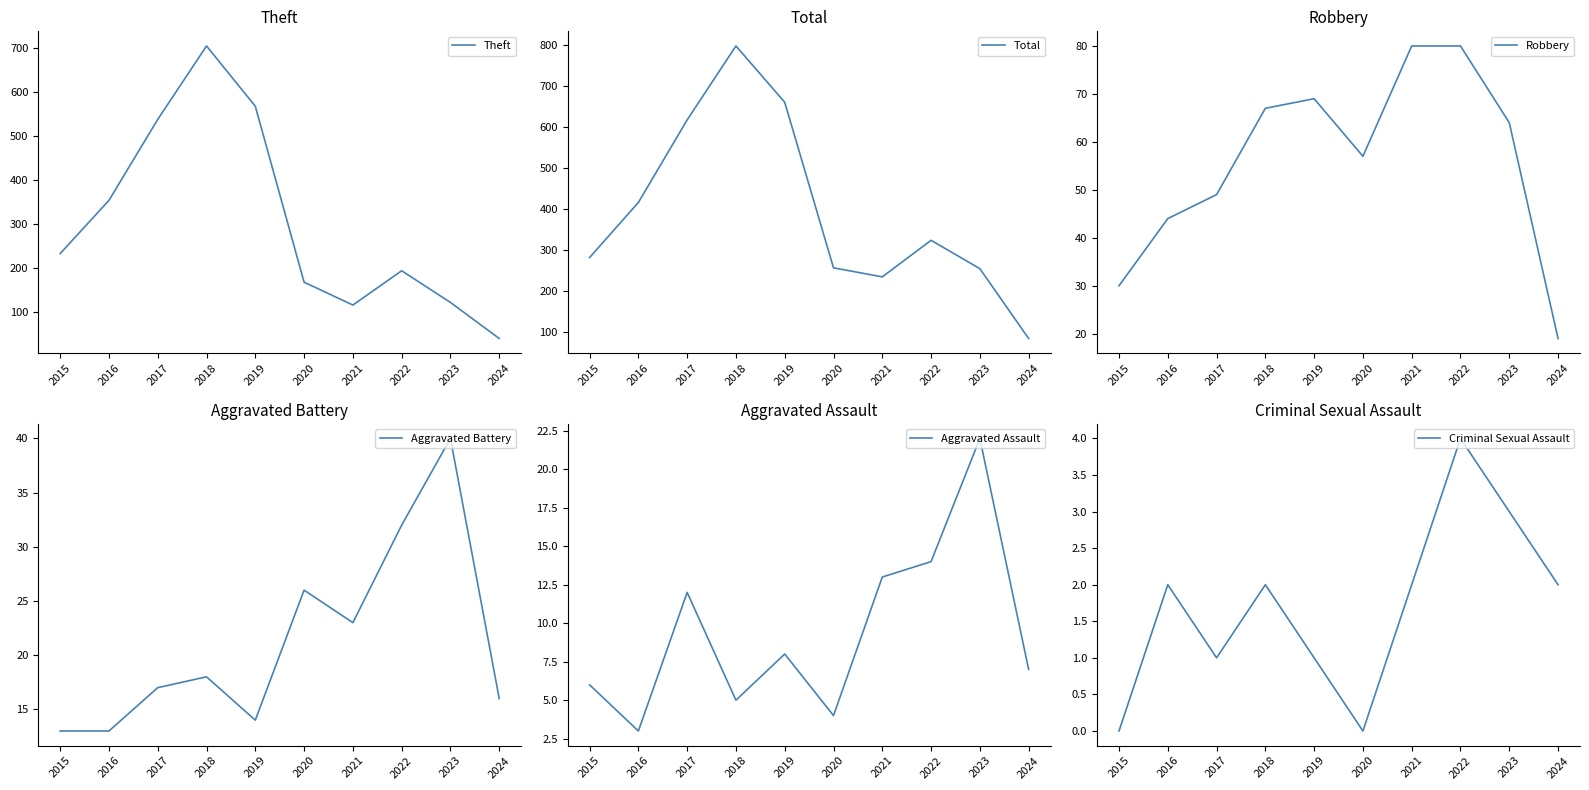

How many lines are shown in the chart?

6